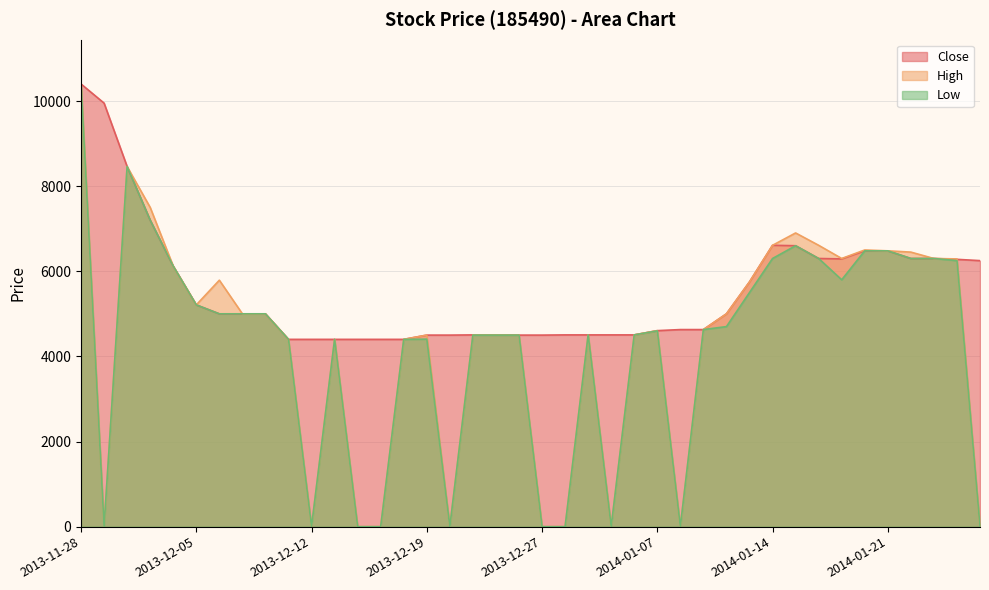

Which category has the highest value across all series?

2013-11-28